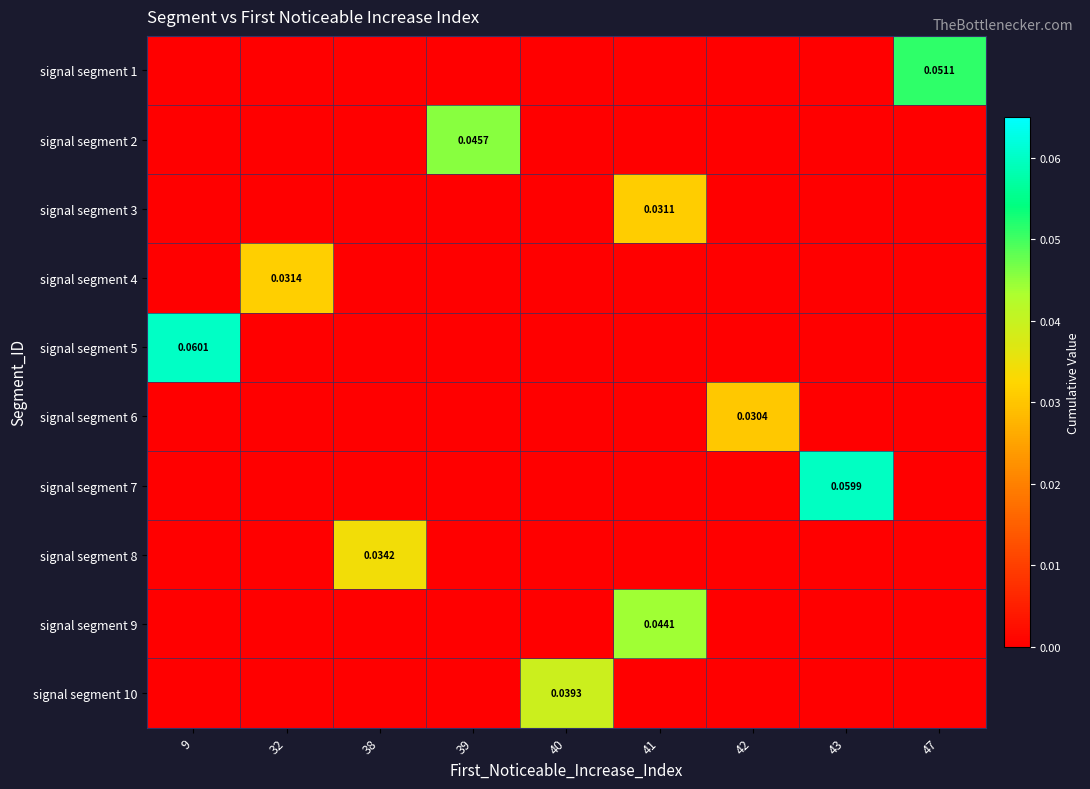

The value of signal segment 1 at 9 is 0.0. True or false?

False